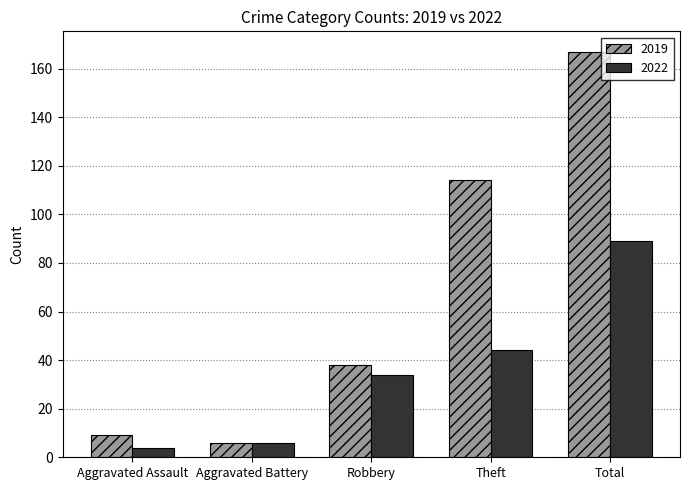

Reading left to right, transcribe all the data shown in this chart.

2019: Aggravated Assault=9	Aggravated Battery=6	Robbery=38	Theft=114	Total=167
2022: Aggravated Assault=4	Aggravated Battery=6	Robbery=34	Theft=44	Total=89